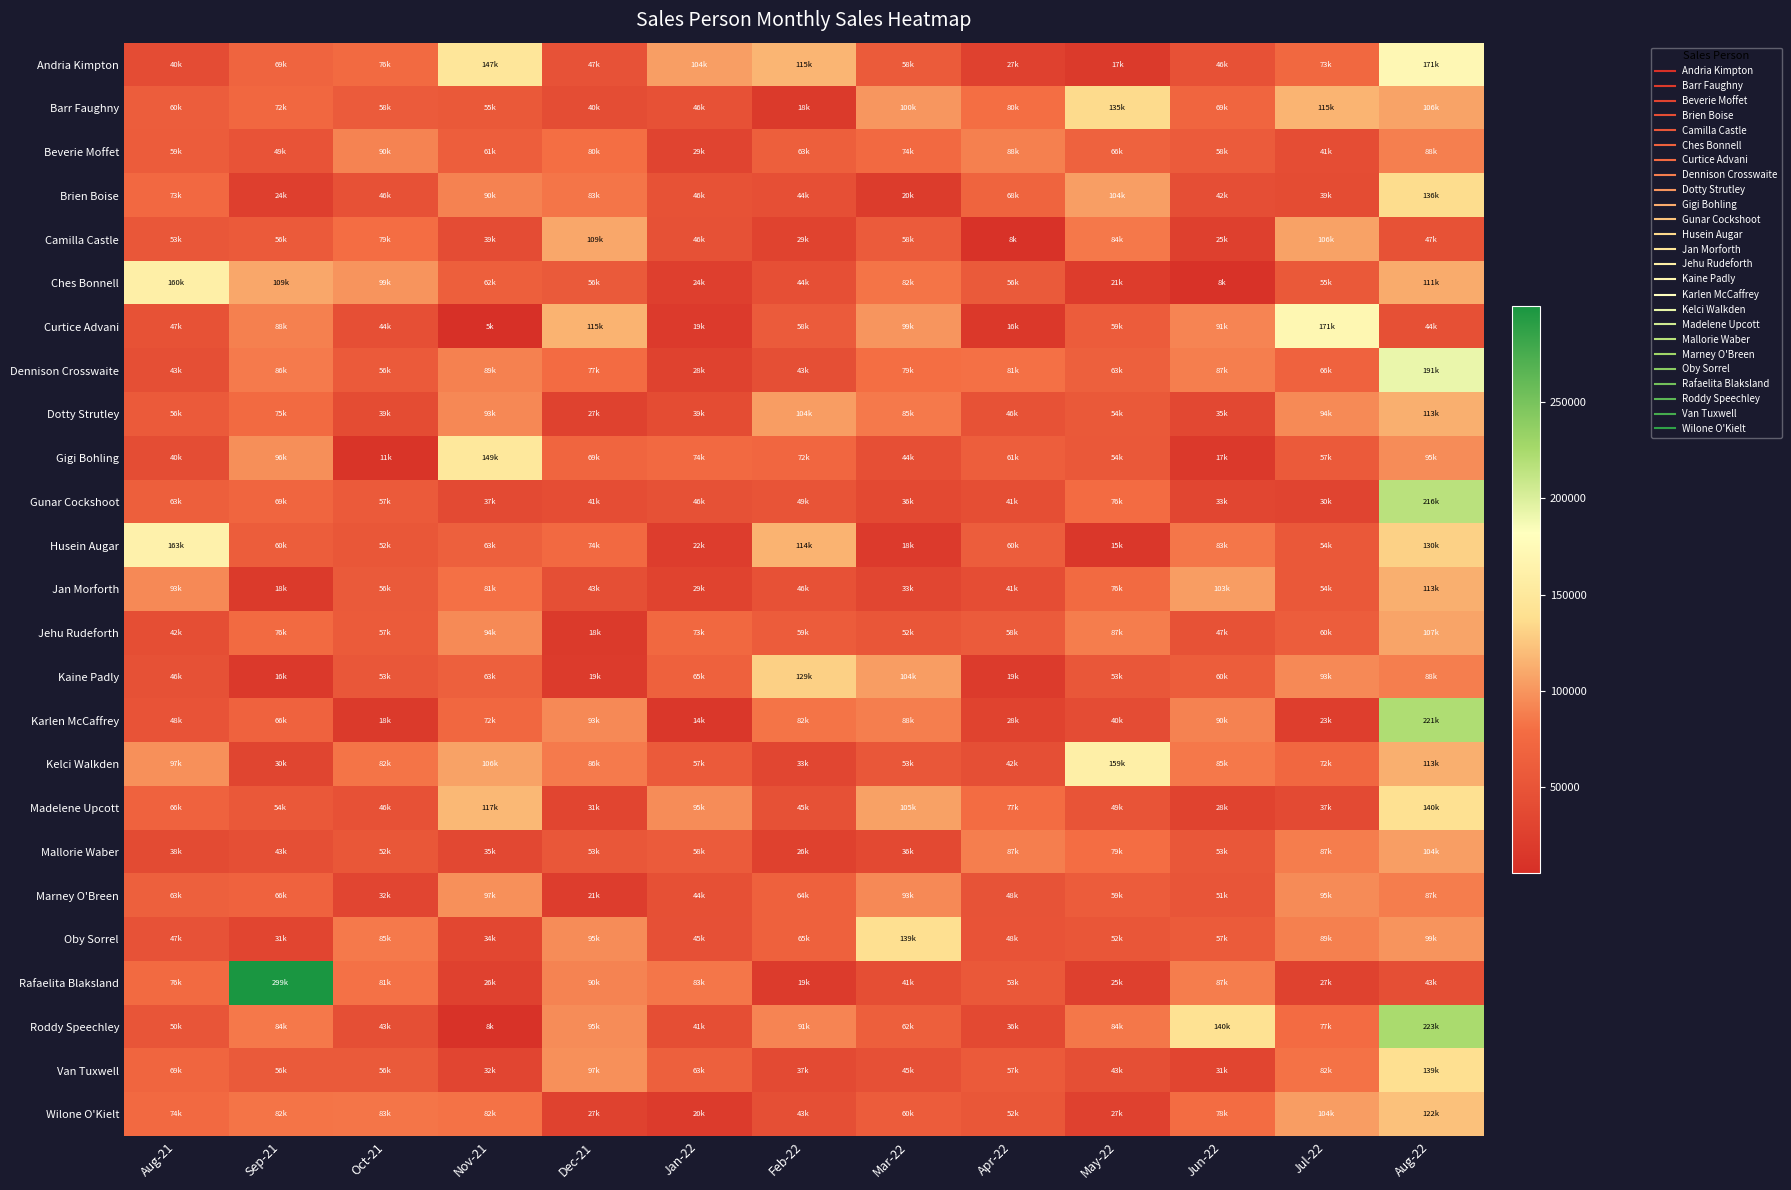

Between May-22 and Aug-21, which is larger?

Aug-21